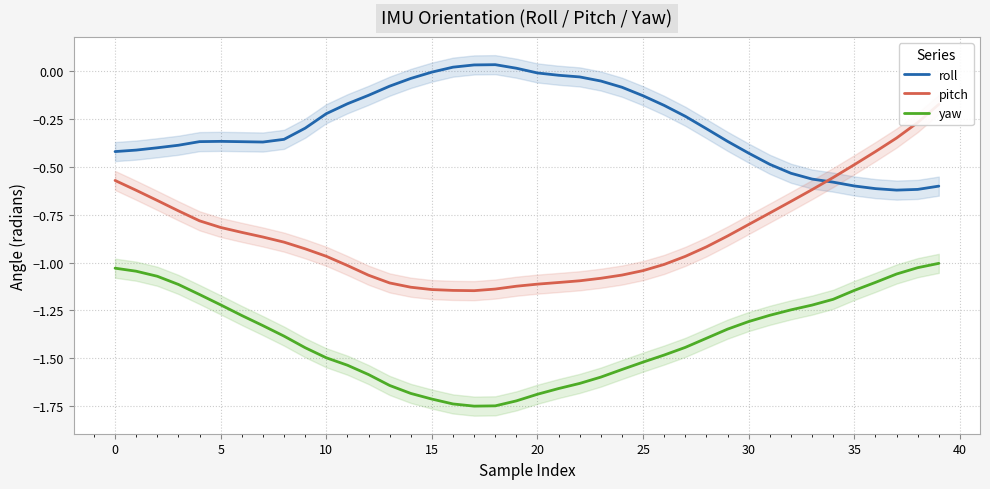

What is the difference between the highest and lowest values at 13?

1.6